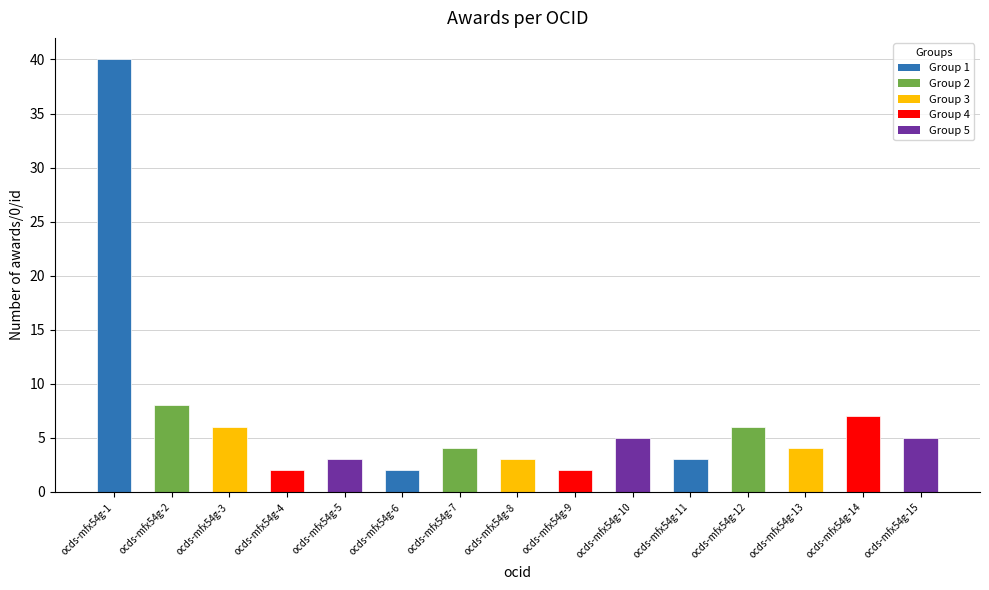

What is the ratio of the value at ocds-mfx54g-6 to the value at ocds-mfx54g-12?

0.3